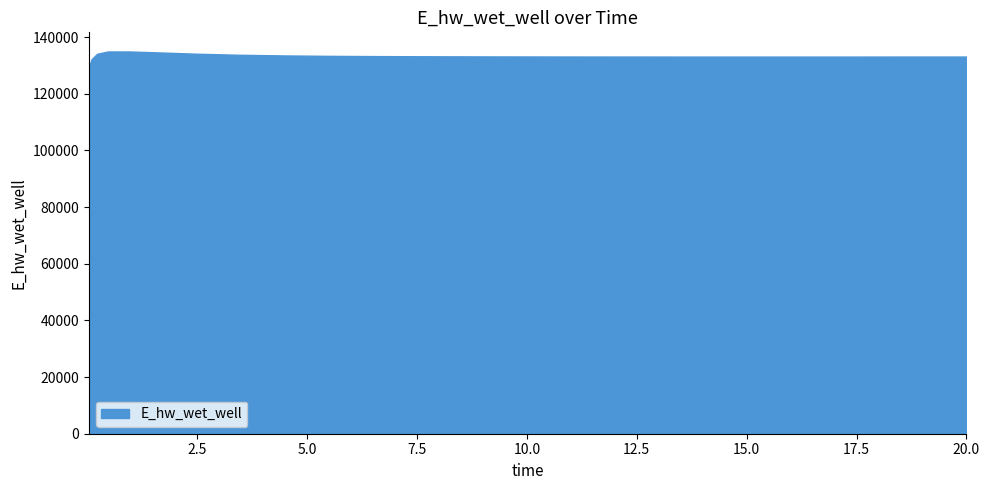

What is the greatest value displayed?

134966.0